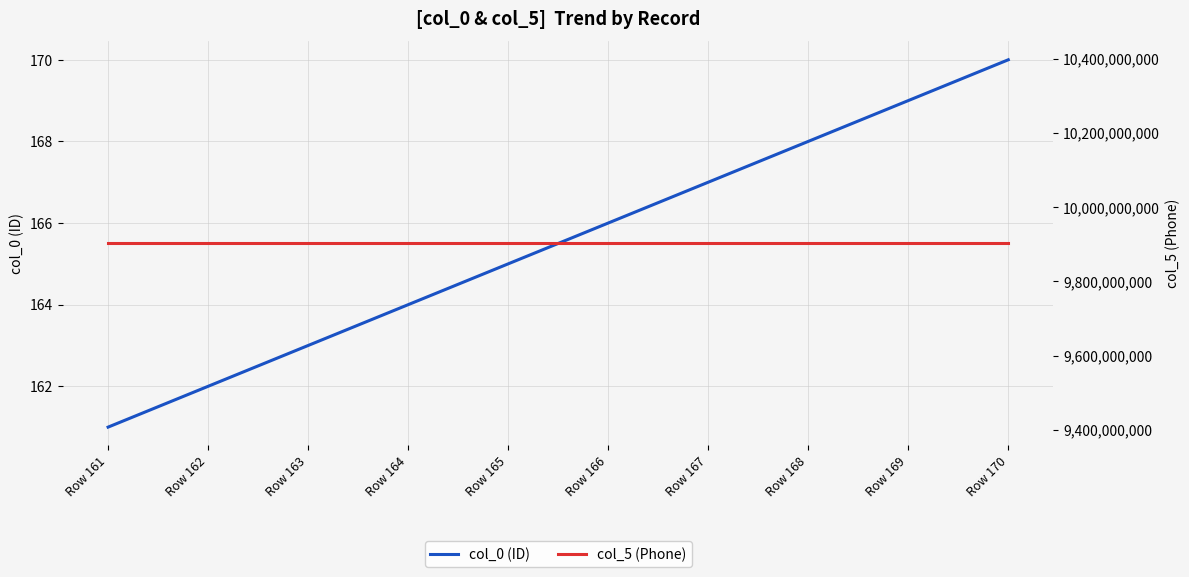

What is the spread (max minus min) of values at Row 164?

9902323726